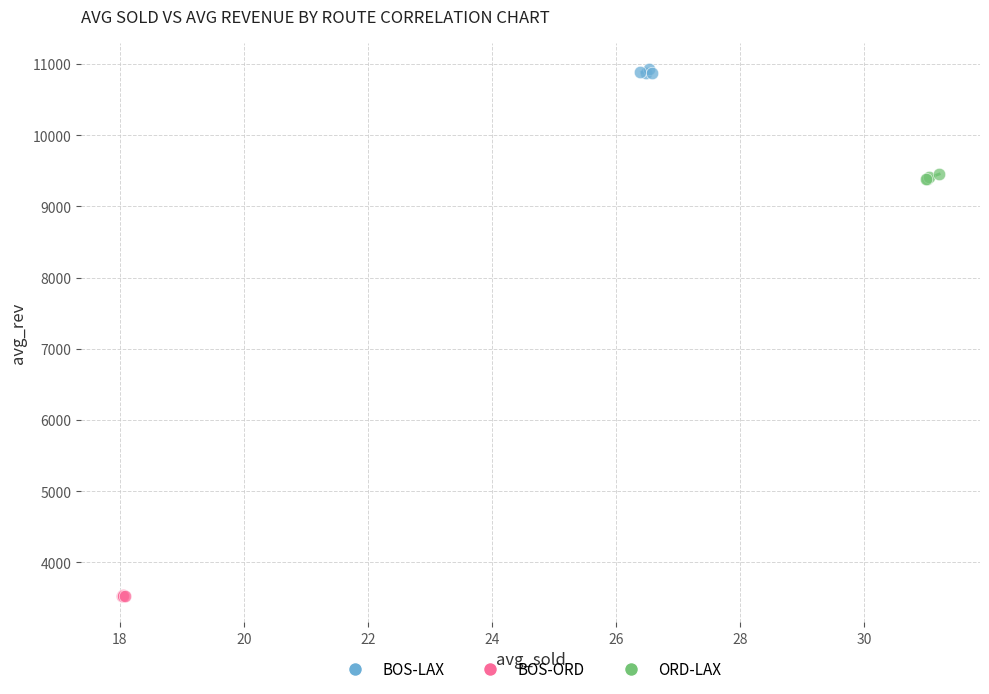

Which series contains the lowest Y value?

BOS-ORD